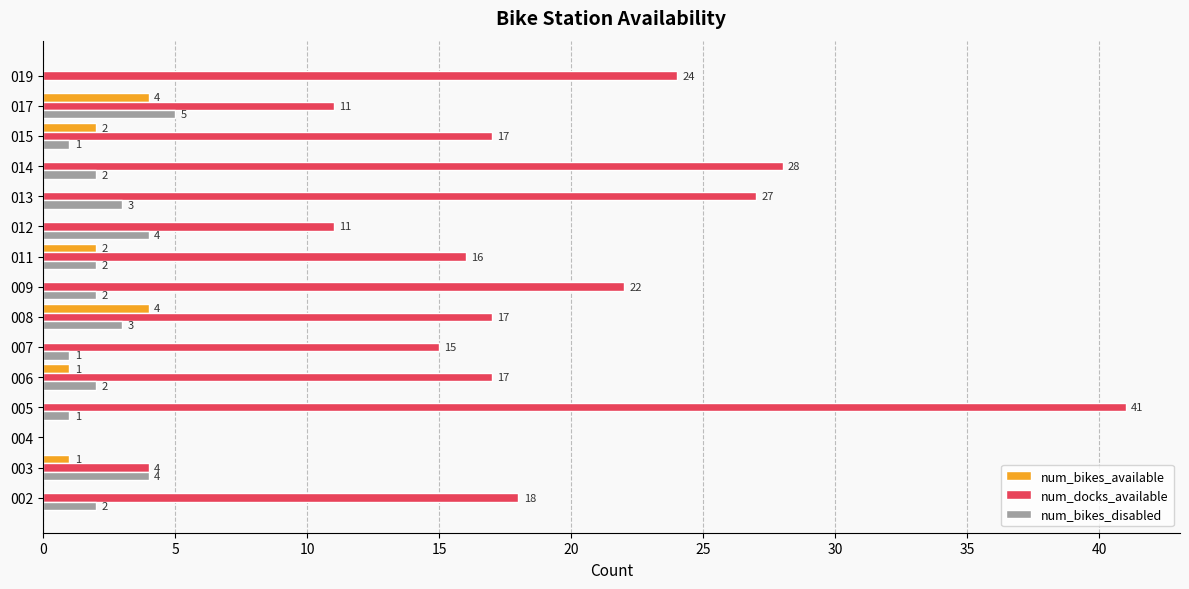

Which label corresponds to the largest value in the chart?

005